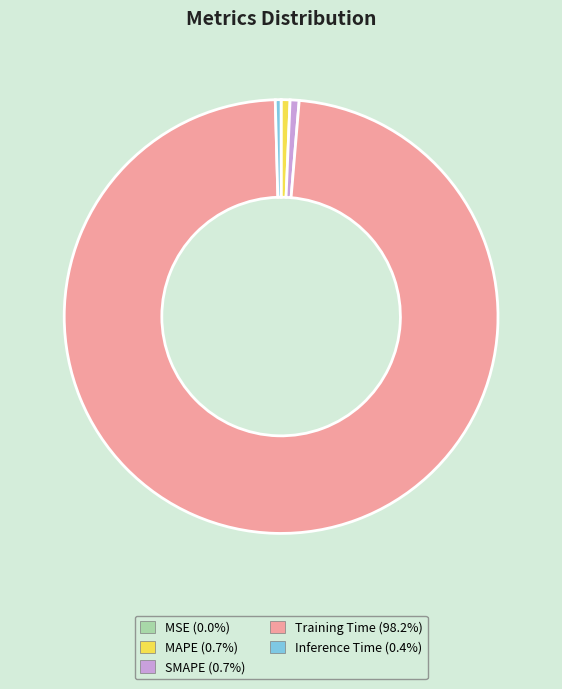

Which category has the biggest portion of the pie?

Training Time